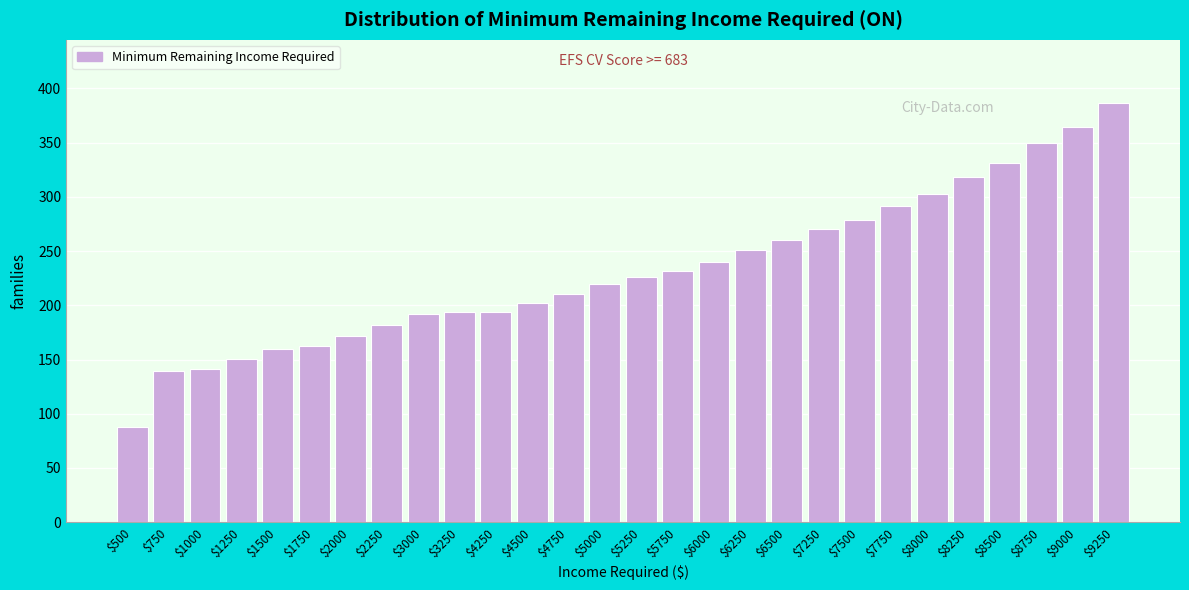

What is the value of the 14th bar from the left?

219.5